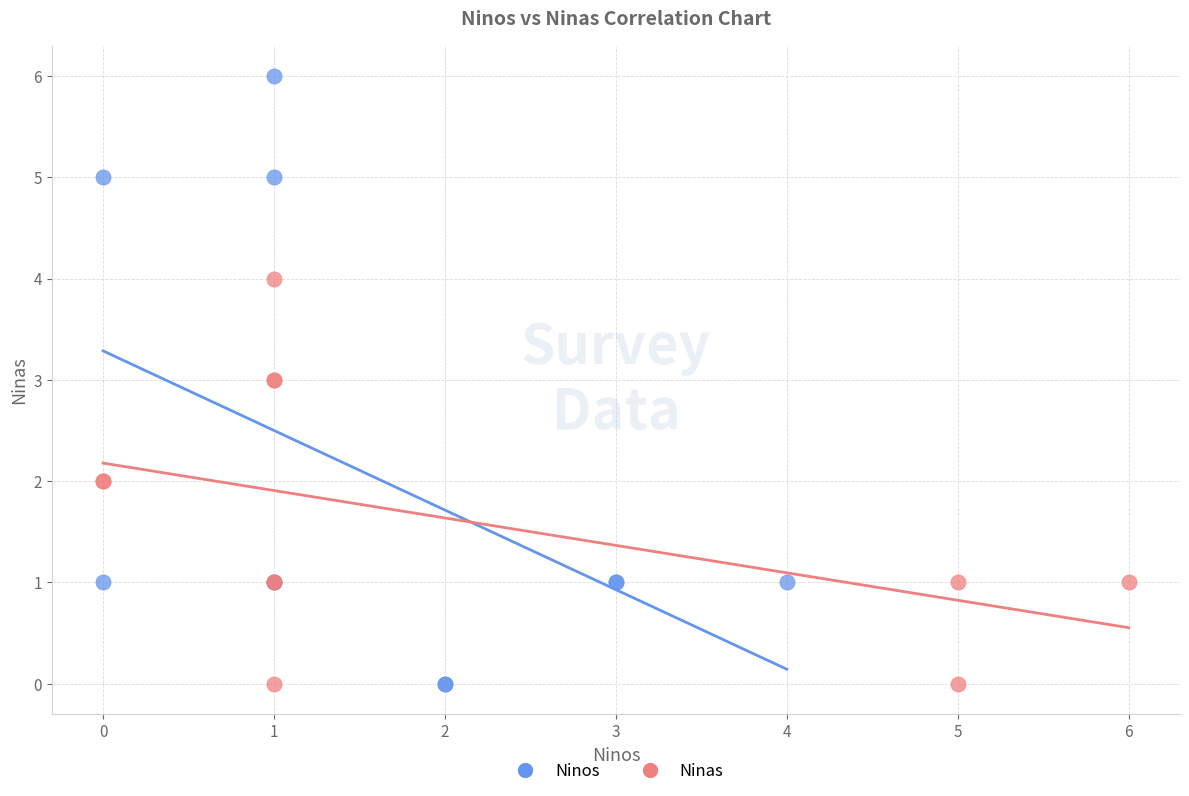

Which series has the largest Y range (max minus min)?

Ninos